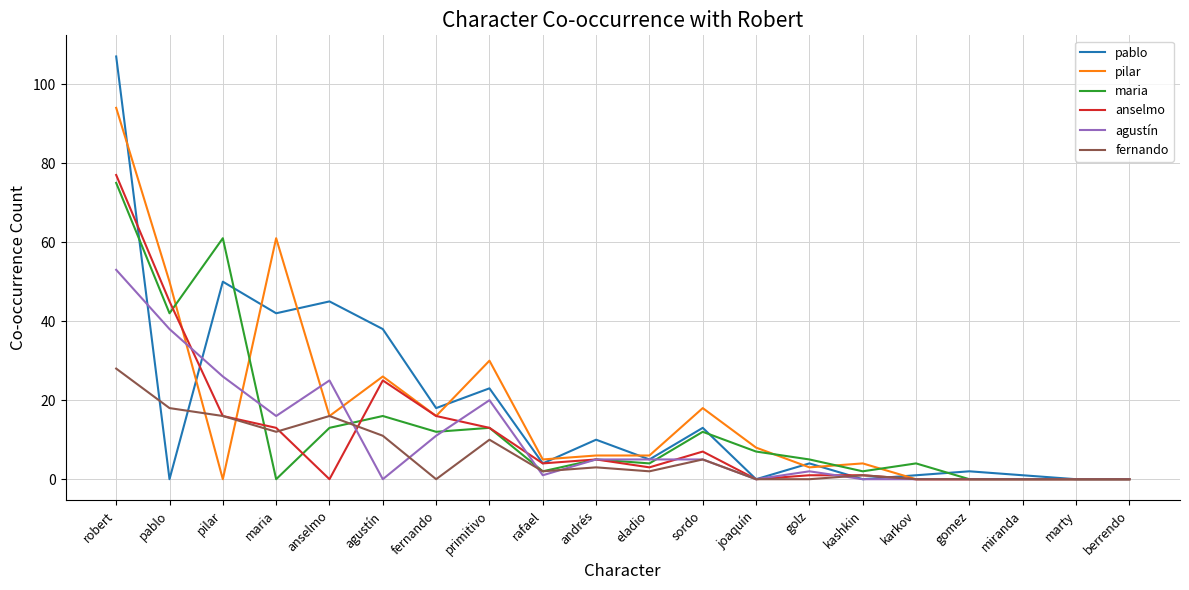

Which series has the widest spread of values?

pablo